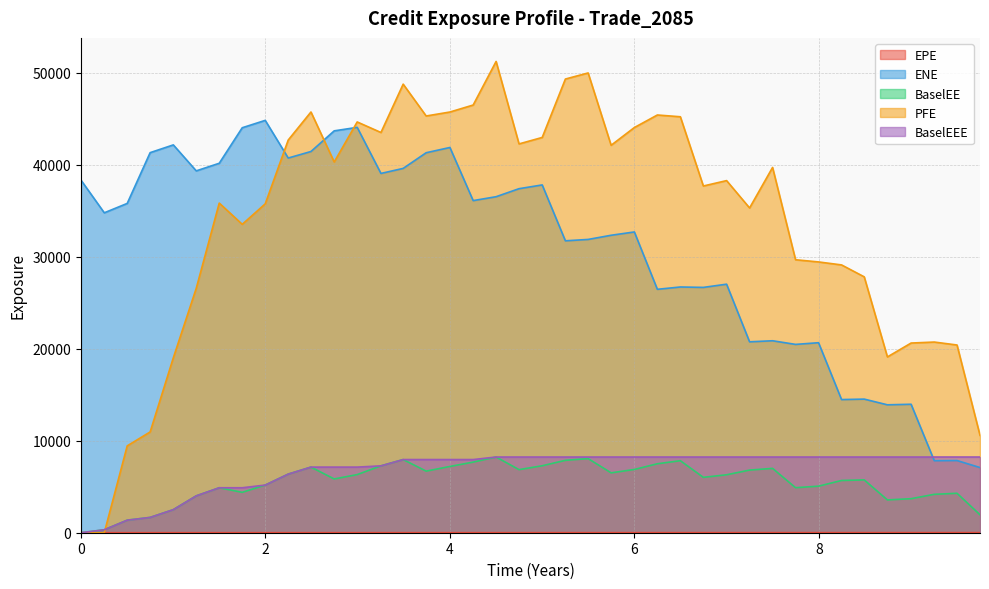

What is the highest value of the BaselEEE series?

8226.8